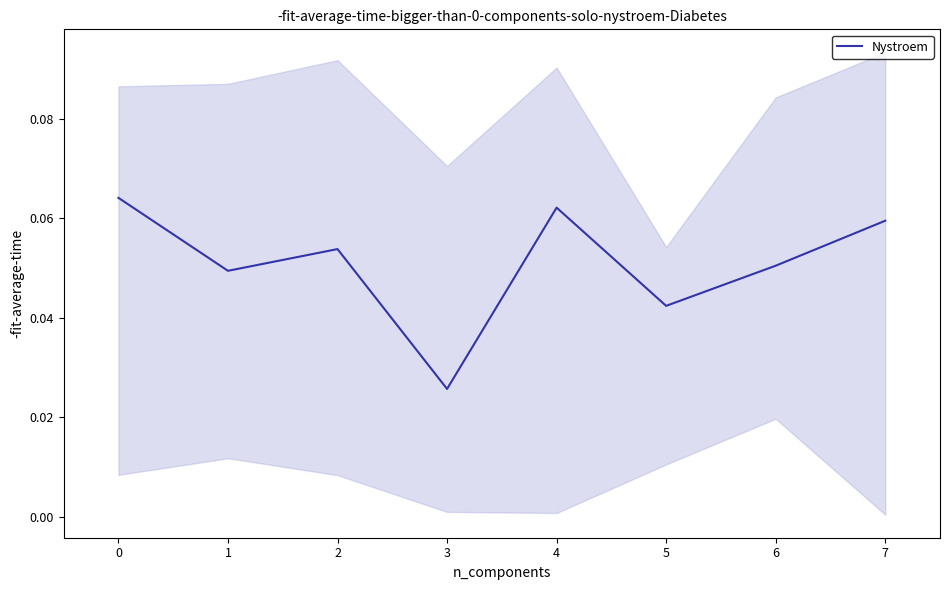

What is the value of the 8th point from the left?

0.1